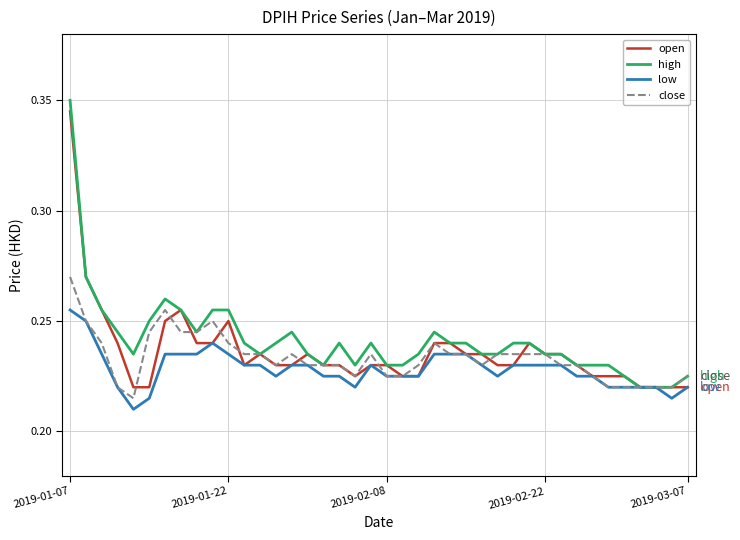

How many lines are shown in the chart?

4